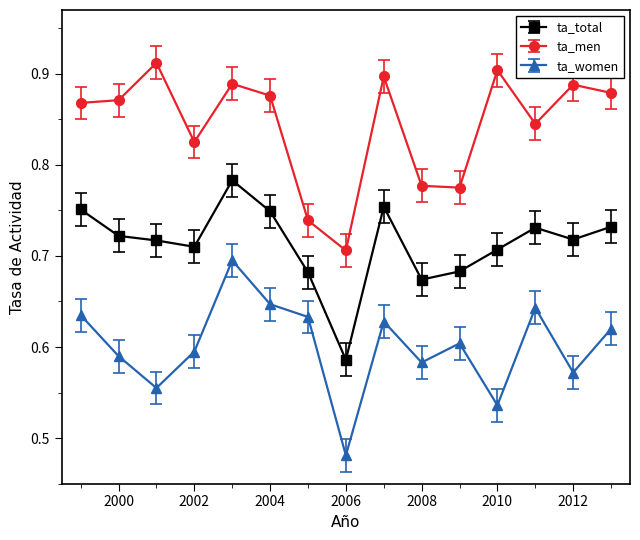

How many categories are shown in the chart?

15